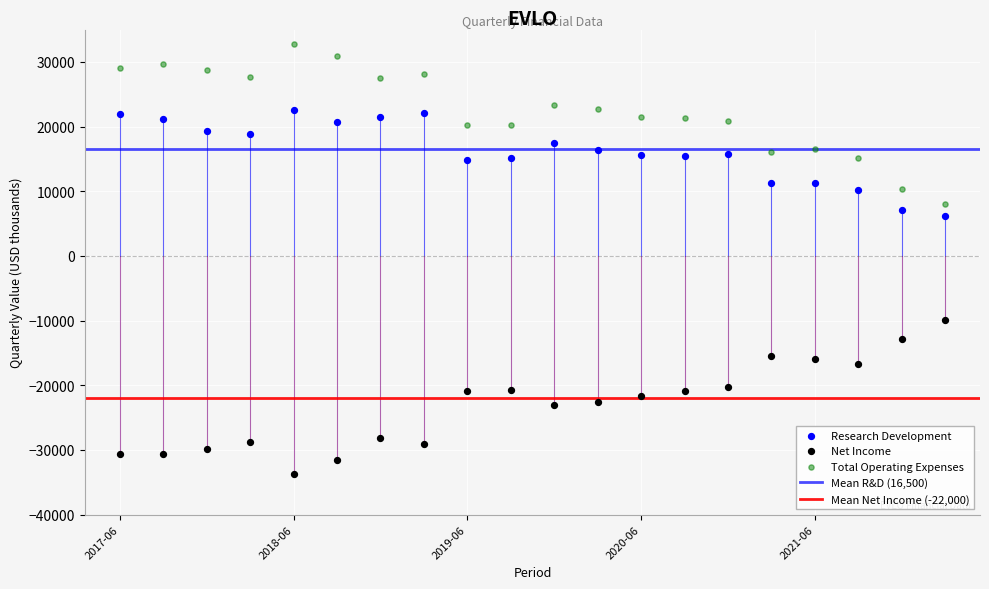

Across all series, what Y value is closest to -500?

6100